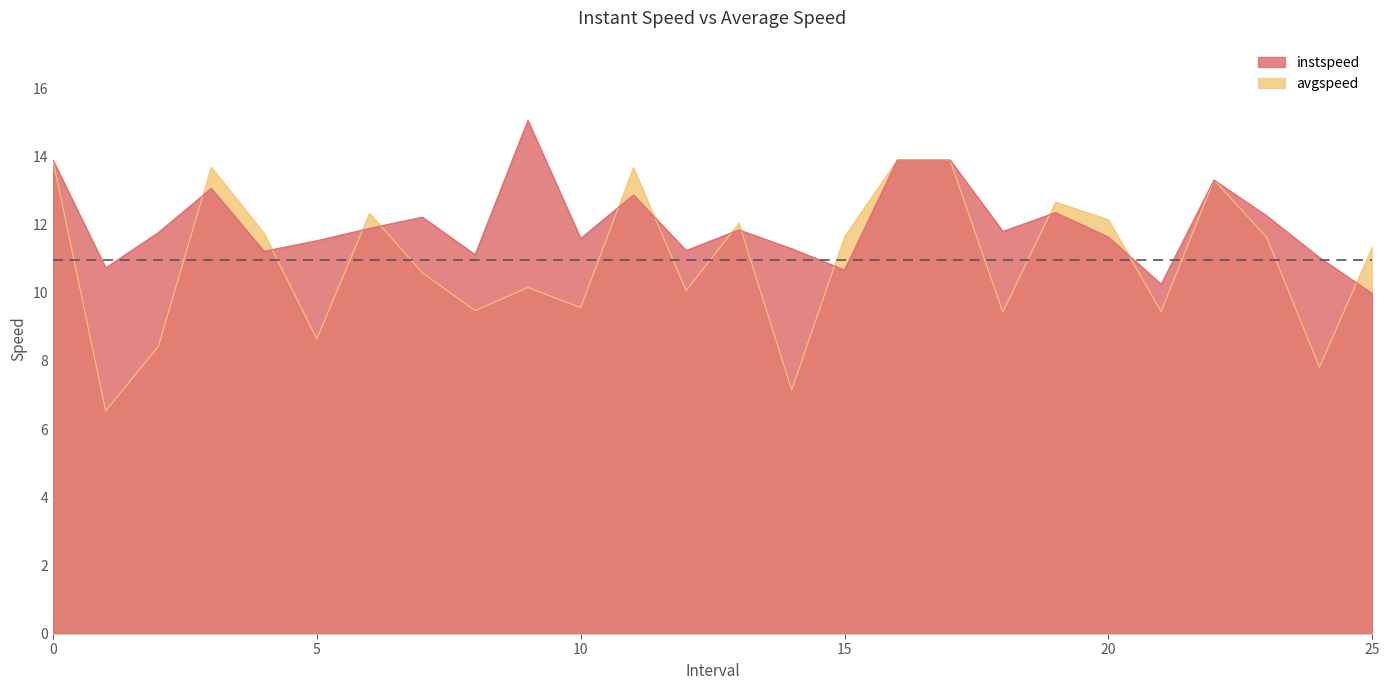

Which has a higher value, 7.0 or 1.0?

7.0